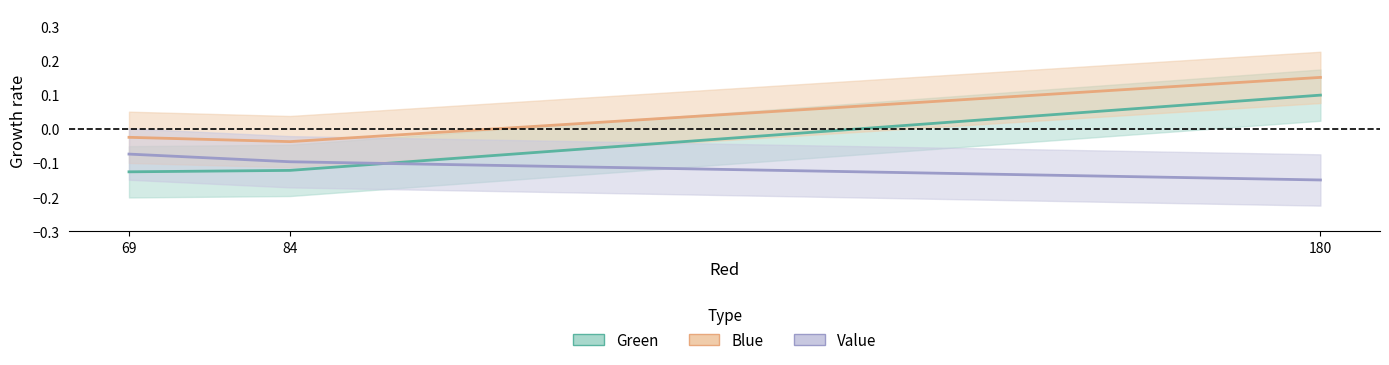

Where is Value nearest to the value 0?

69